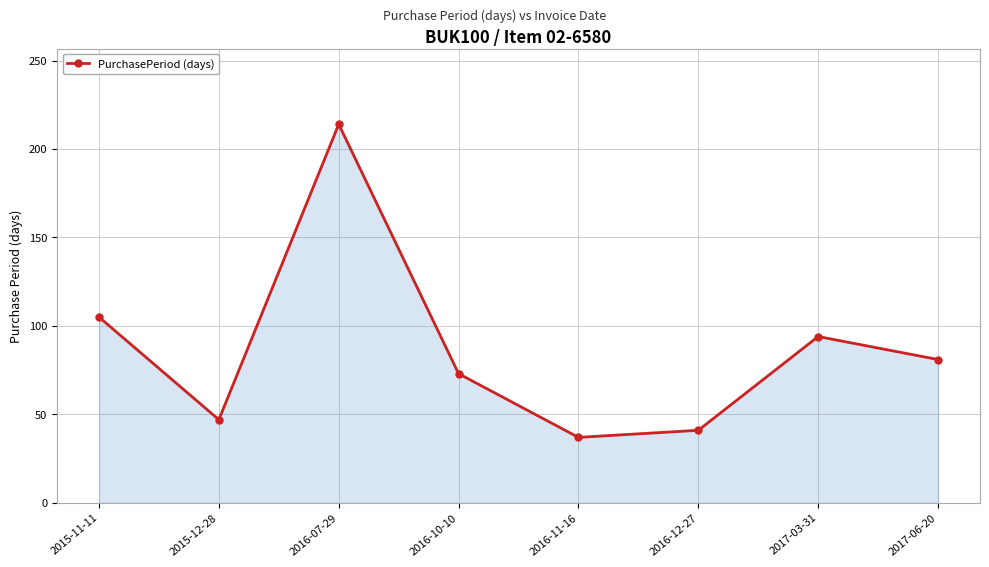

What is the difference between the maximum and minimum values?

177